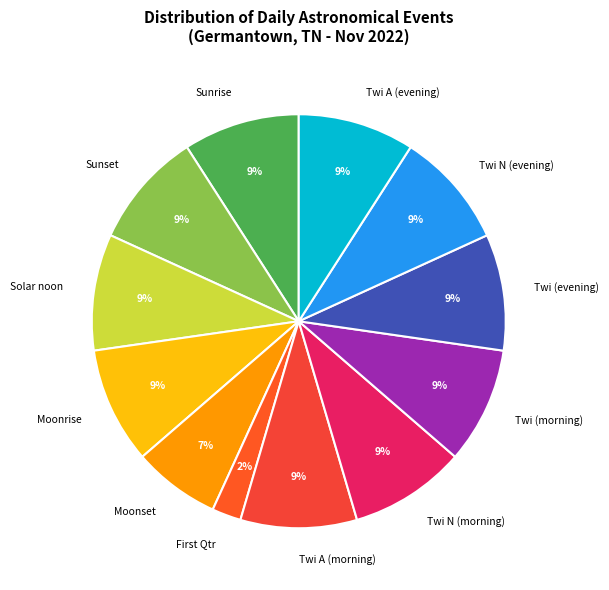

Is there any slice that represents more than half of the pie?

No